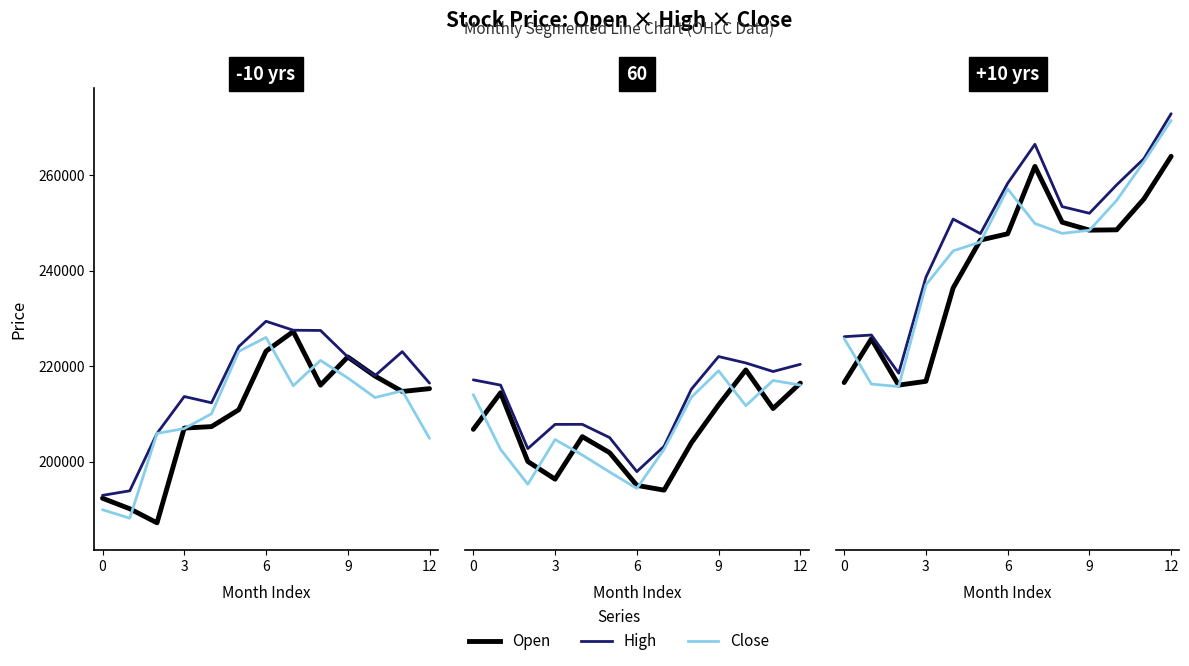

Is the value of Close at 12 greater than the value of Open at 10?

No